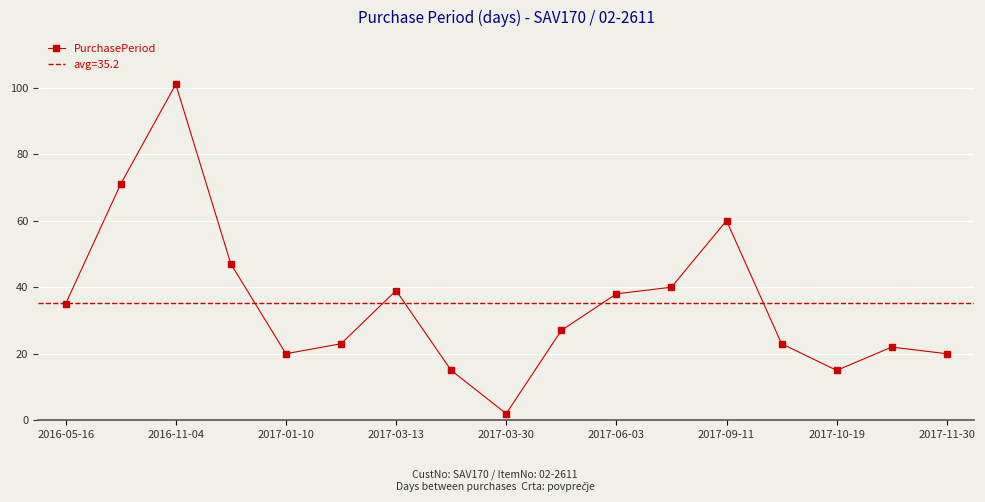

Where is the first local maximum for PurchasePeriod?

2016-11-04